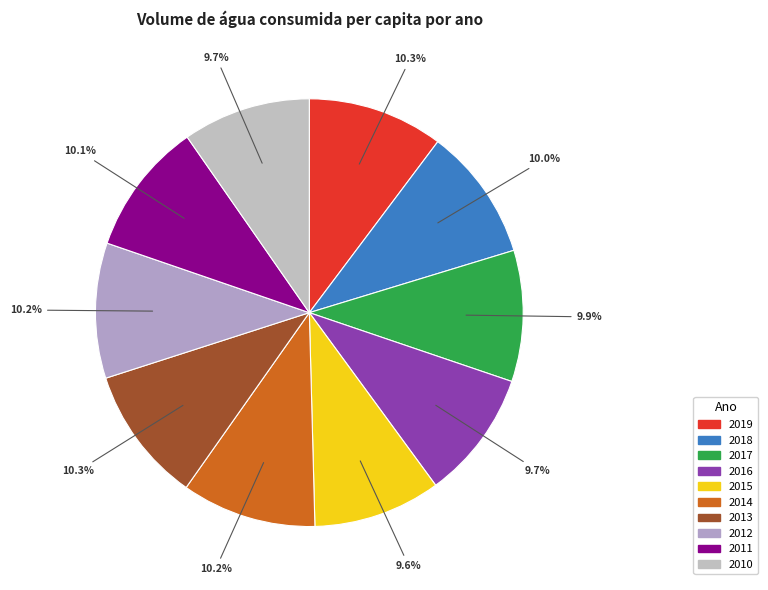

To the nearest percent, what is the difference between the 2015 and 2012 slice percentages?

1%